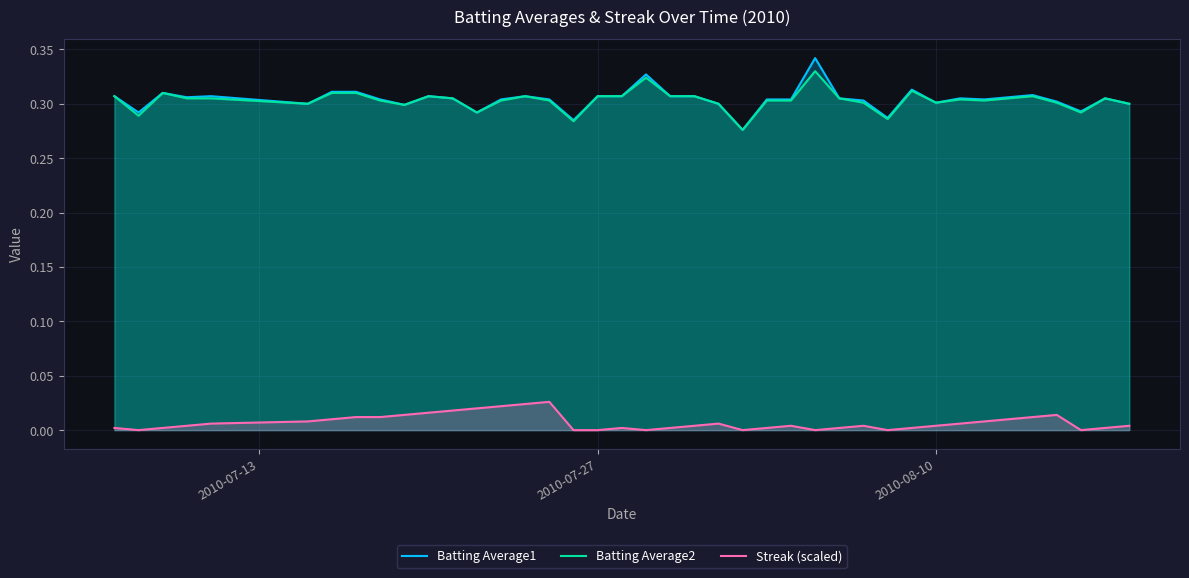

Does the chart have visible grid lines?

Yes